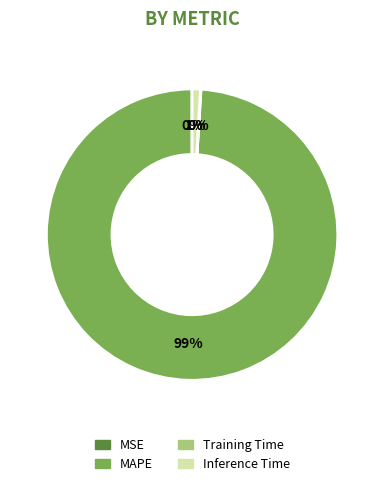

Which category has the biggest portion of the pie?

MAPE